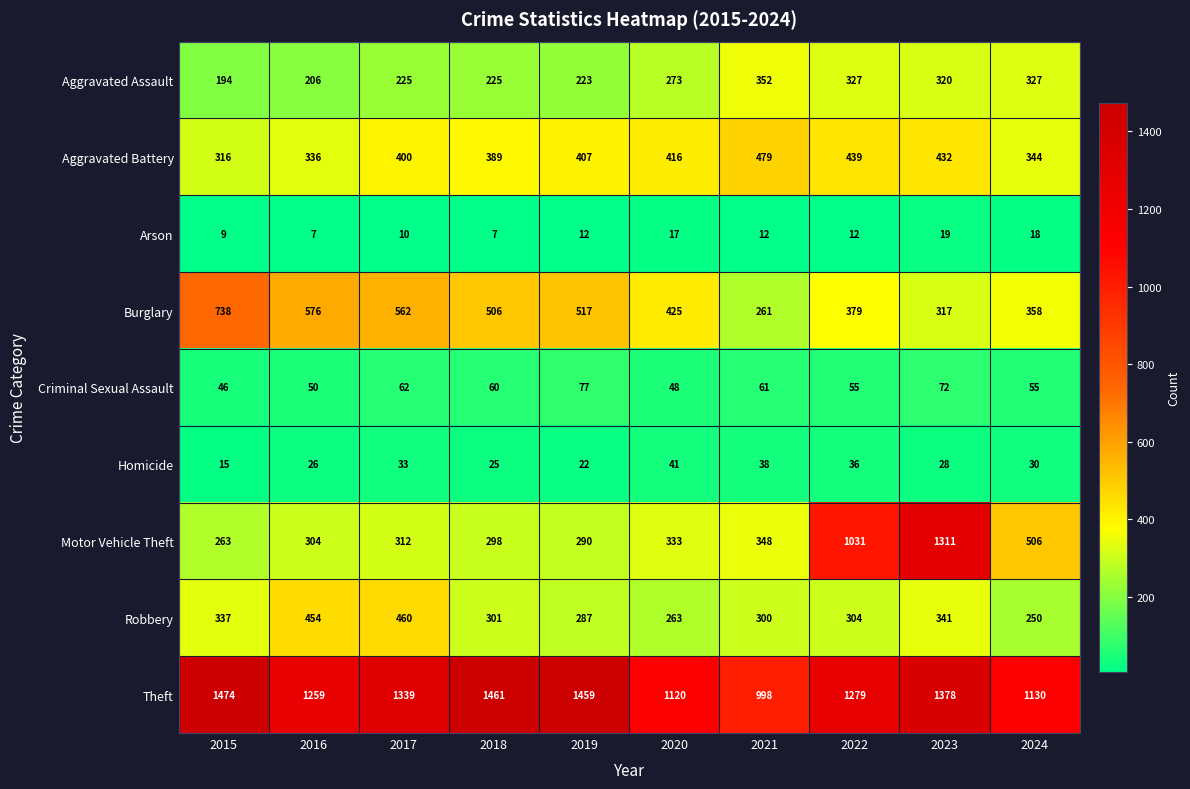

What is the sum of the Burglary values at 2017 and 2022?

941